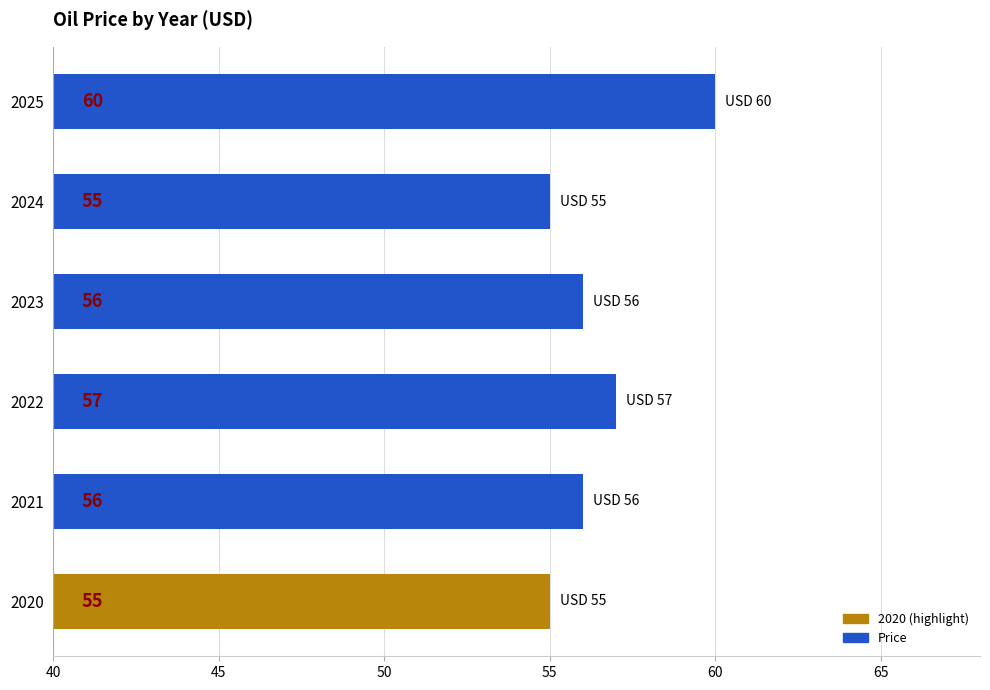

What is the sum of all values?

339